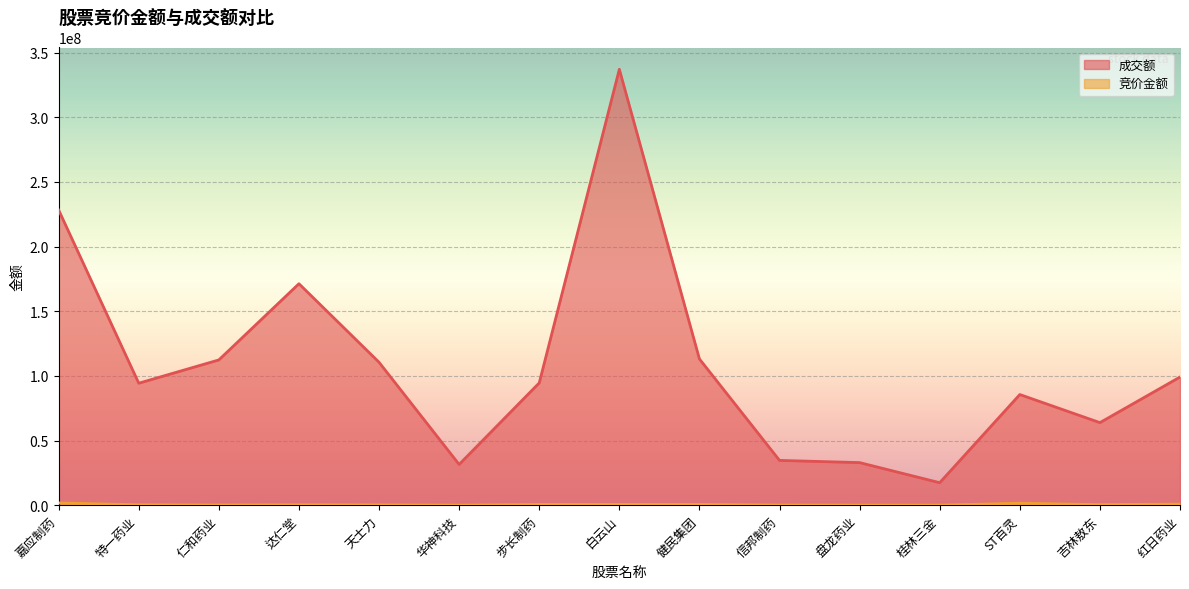

Reading left to right, extract all data points from this chart.

竞价金额: 嘉应制药=1738593	特一药业=315926	仁和药业=157290	达仁堂=325686	天士力=252296	华神科技=33764	步长制药=592576	白云山=632630	健民集团=613777	信邦制药=119368	盘龙药业=66000	桂林三金=42537	ST百灵=1504316	吉林敖东=434616	红日药业=848900
成交额: 嘉应制药=228282245	特一药业=94336404	仁和药业=112346945	达仁堂=171277346	天士力=110533272	华神科技=31512246	步长制药=94557262	白云山=337125741	健民集团=113094635	信邦制药=34631521	盘龙药业=32929855	桂林三金=17383087	ST百灵=85579301	吉林敖东=63843681	红日药业=99109345